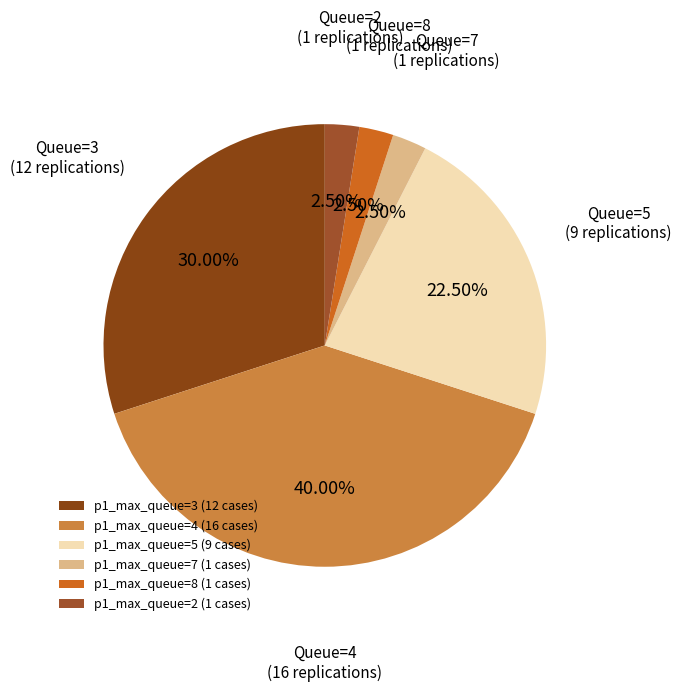

To the nearest percent, what is the difference between the largest and smallest slice percentages?

38%